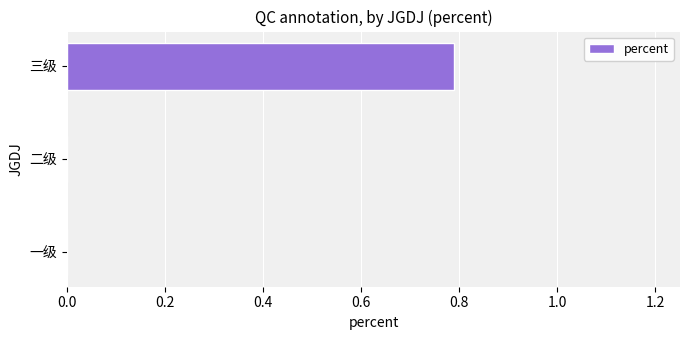

What is the change in value from 一级 to 三级?

+0.8